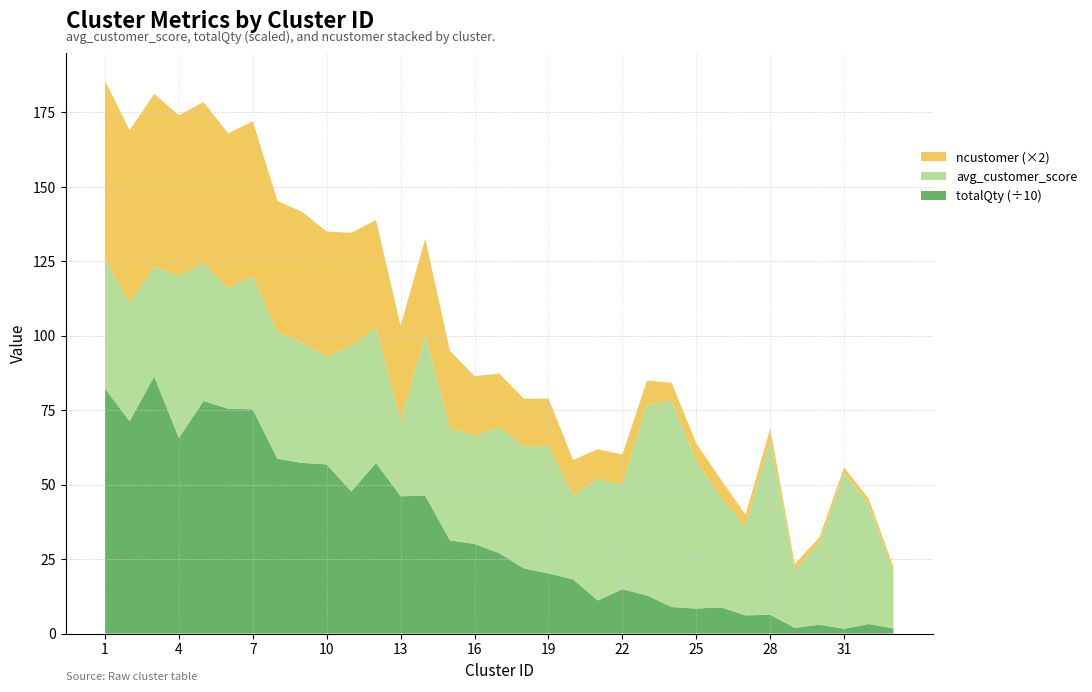

Reading left to right, transcribe all the data shown in this chart.

avg_customer_score: 1=43.4	2=39.7	3=36.9	4=54.3	5=46.4	6=40.5	7=44.7	8=42.6	9=40.3	10=36.2	11=48.9	12=45.6	13=25.2	14=54.3	15=37.7	16=36.3	17=42.3	18=41.0	19=42.7	20=28.1	21=40.8	22=35.2	23=64.1	24=69.3	25=49.5	26=36.9	27=29.8	28=58.6	29=19.5	30=27.4	31=52.2	32=40.1	33=18.7
totalQty: 1=823.0	2=713.0	3=863.0	4=657.0	5=781.0	6=755.0	7=753.0	8=587.0	9=573.0	10=568.0	11=477.0	12=573.0	13=461.0	14=463.0	15=313.0	16=301.0	17=270.0	18=219.0	19=202.0	20=182.0	21=111.0	22=149.0	23=128.0	24=89.0	25=84.0	26=88.0	27=61.0	28=63.0	29=19.0	30=30.0	31=16.0	32=32.0	33=17.0
ncustomer: 1=30.0	2=29.0	3=29.0	4=27.0	5=27.0	6=26.0	7=26.0	8=22.0	9=22.0	10=21.0	11=19.0	12=18.0	13=16.0	14=16.0	15=13.0	16=10.0	17=9.0	18=8.0	19=8.0	20=6.0	21=5.0	22=5.0	23=4.0	24=3.0	25=3.0	26=3.0	27=2.0	28=2.0	29=1.0	30=1.0	31=1.0	32=1.0	33=1.0